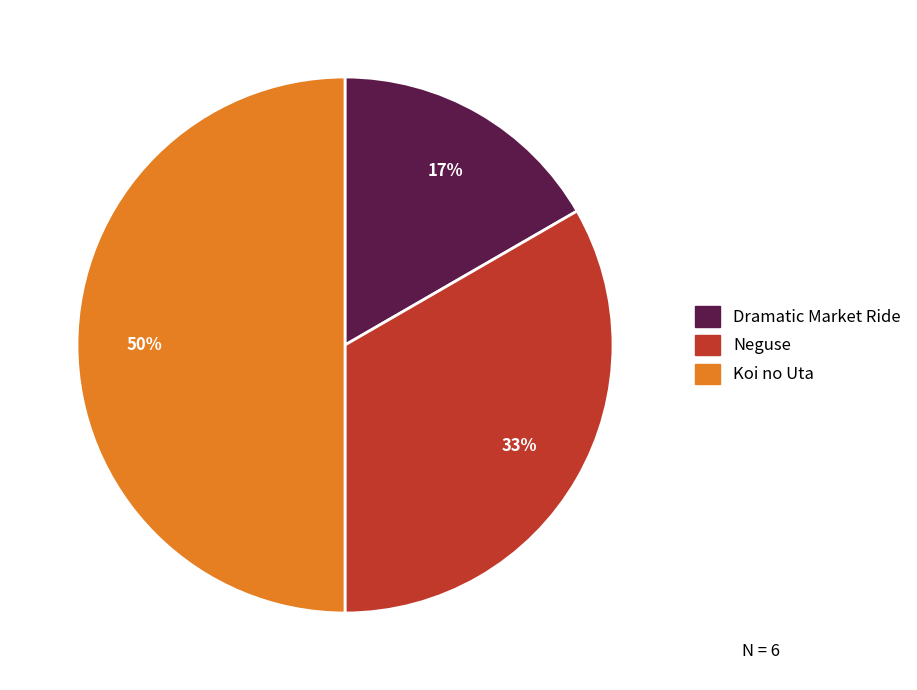

Which category has the biggest portion of the pie?

Koi no Uta